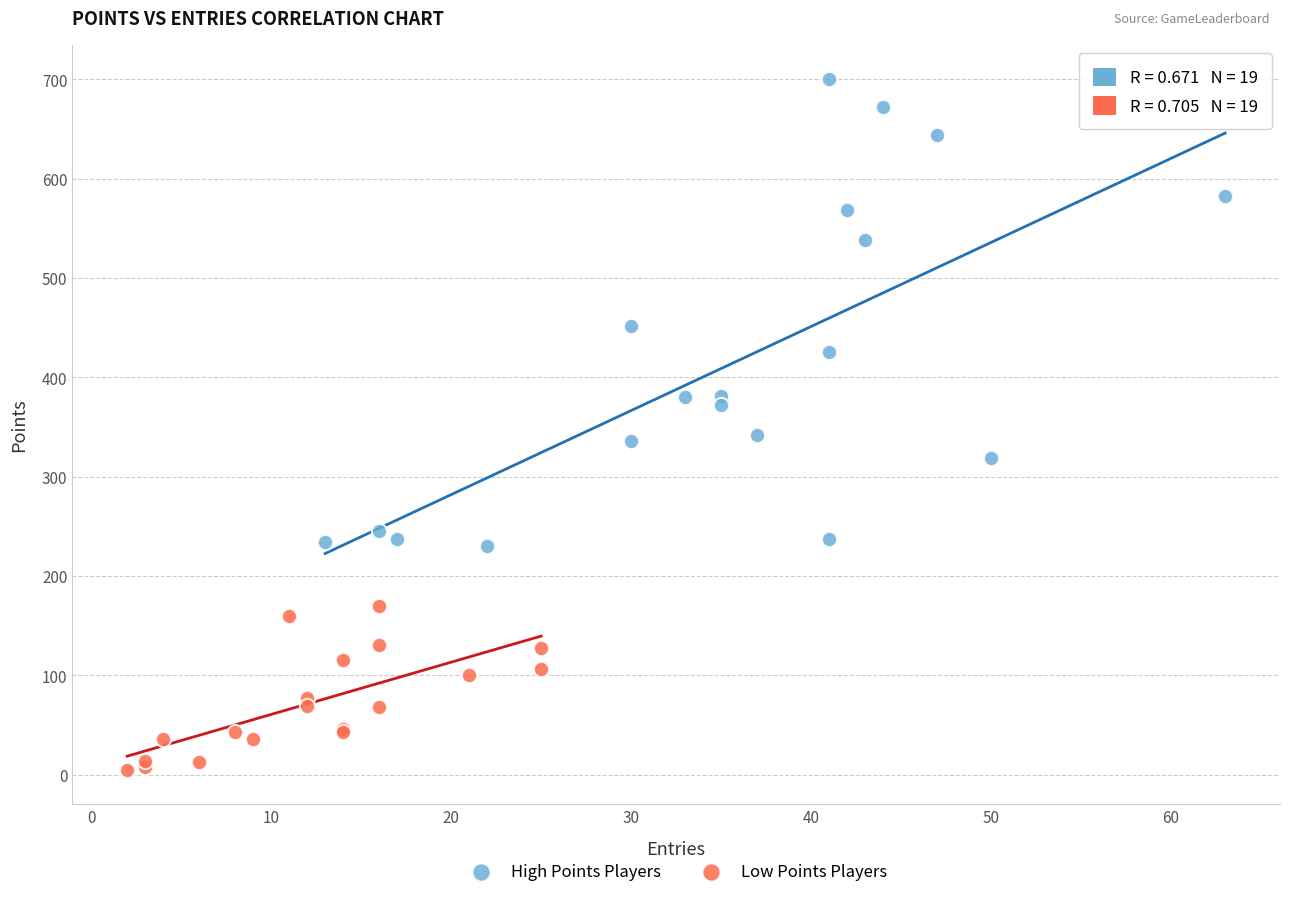

Which series has the widest spread of Y values?

High Points Players